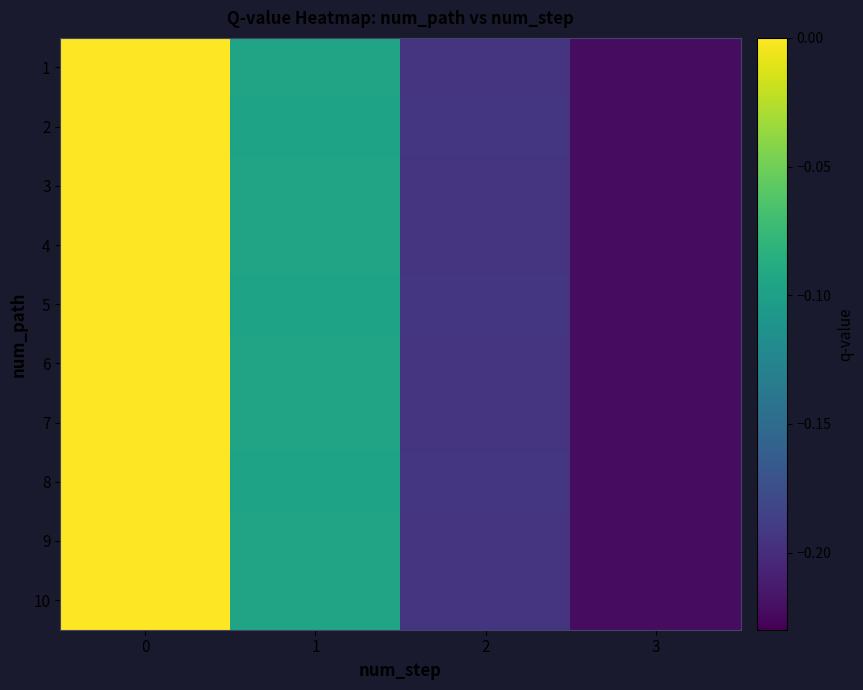

Rank the series by their maximum value, from lowest to highest.

1, 2, 3, 4, 5, 6, 7, 8, 9, 10